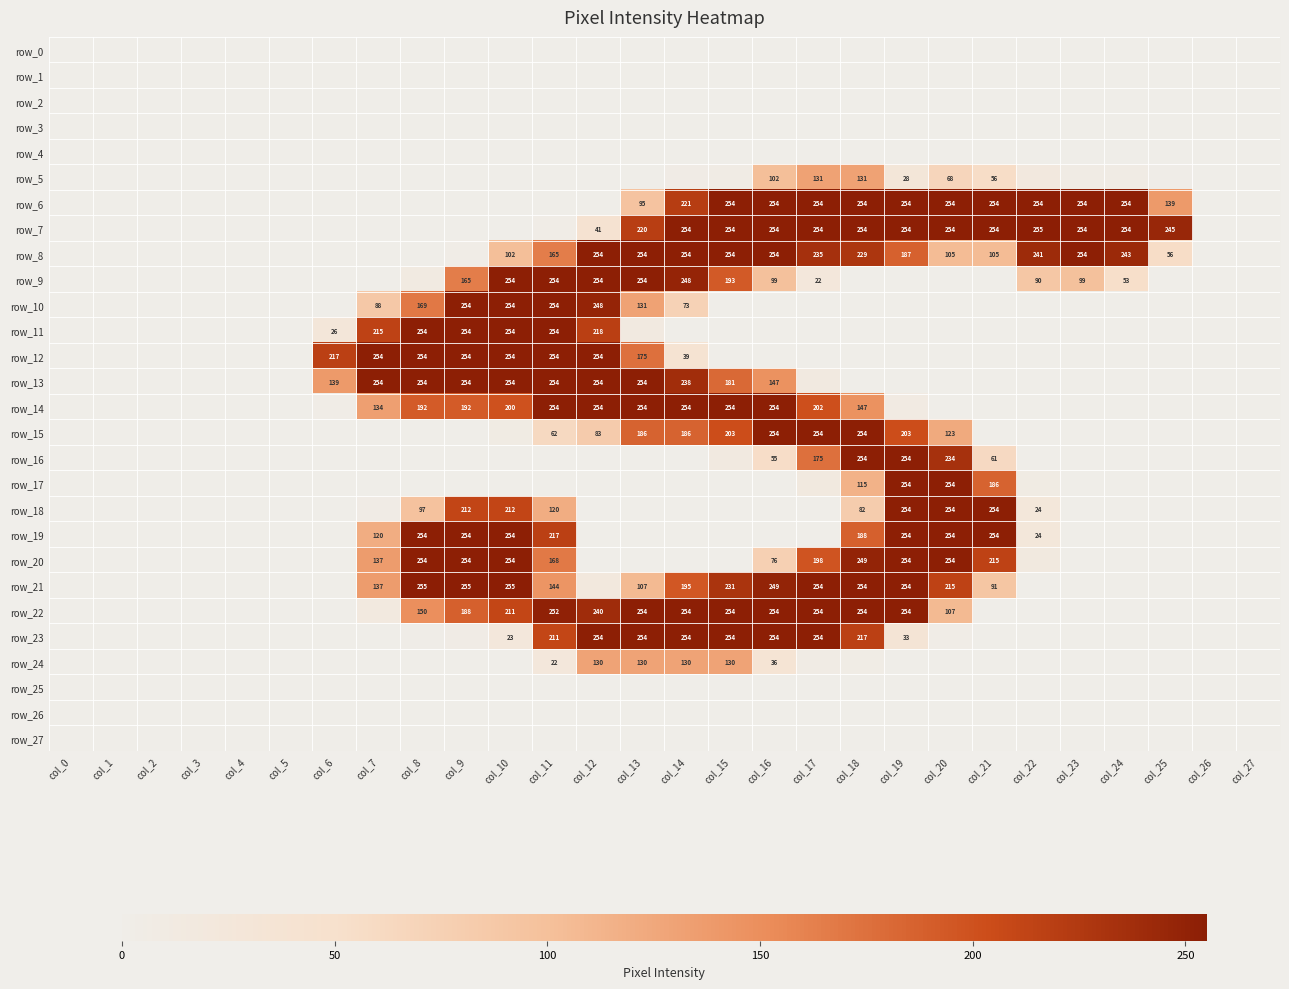

At col_10, list the series in order from smallest to largest.

row_0, row_1, row_2, row_3, row_4, row_5, row_6, row_7, row_16, row_17, row_24, row_25, row_26, row_27, row_15, row_23, row_8, row_14, row_22, row_18, row_9, row_10, row_11, row_12, row_13, row_19, row_20, row_21